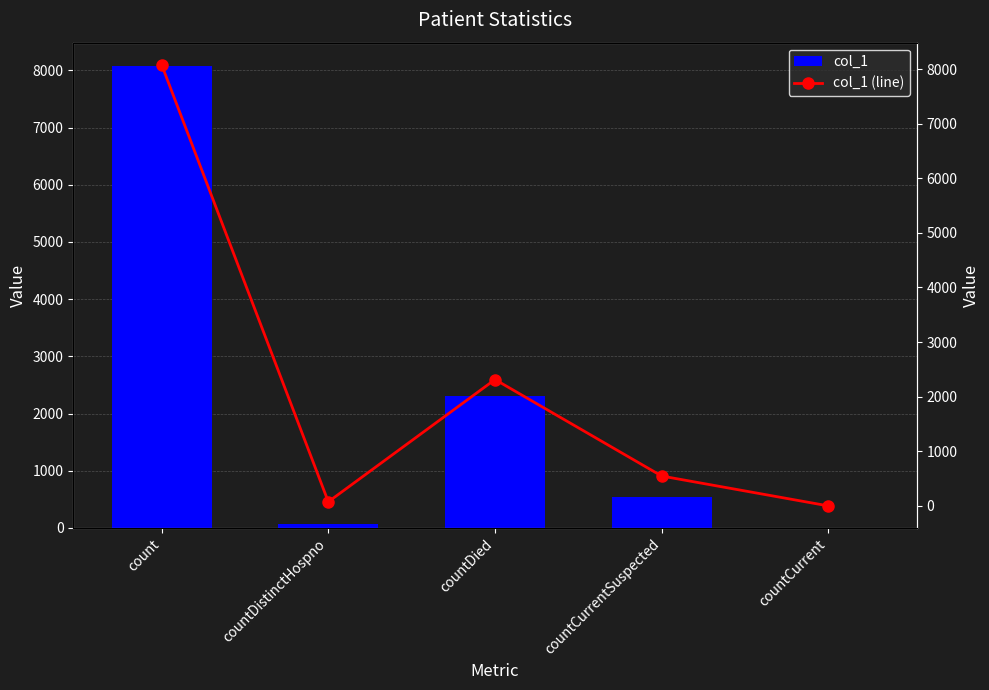

What is the greatest value displayed?

8079